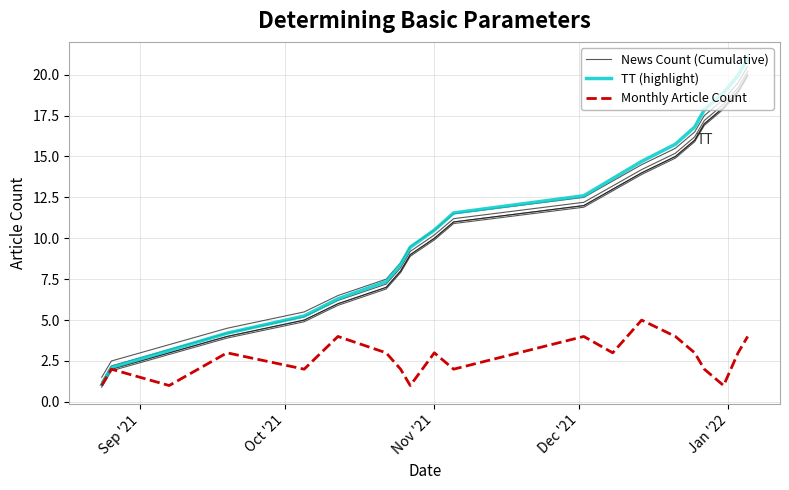

Reading left to right, transcribe all the data shown in this chart.

News Count (Cumulative): 1.0	2.0	3.0	4.0	5.0	6.0	7.0	8.0	9.0	10.0	11.0	12.0	13.0	14.0	15.0	16.0	17.0	18.0	19.0	20.0
TT (highlight): 1.1	2.1	3.2	4.2	5.2	6.3	7.4	8.4	9.5	10.5	11.6	12.6	13.7	14.7	15.8	16.8	17.9	18.9	19.9	21.0
Monthly Article Count: 1.0	2.0	1.0	3.0	2.0	4.0	3.0	2.0	1.0	3.0	2.0	4.0	3.0	5.0	4.0	3.0	2.0	1.0	3.0	4.0